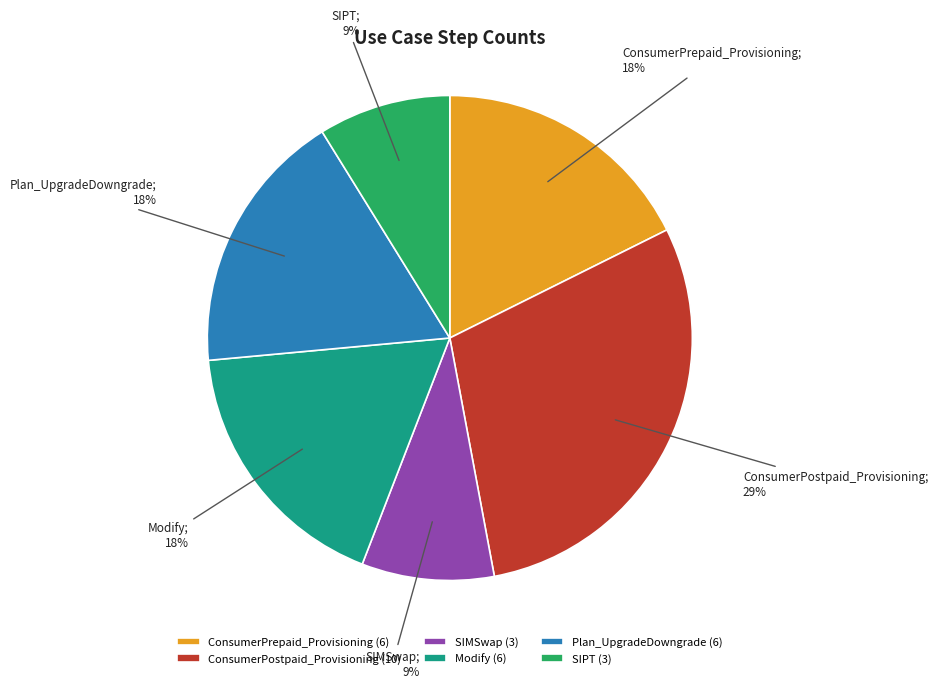

Is there any slice that represents more than half of the pie?

No